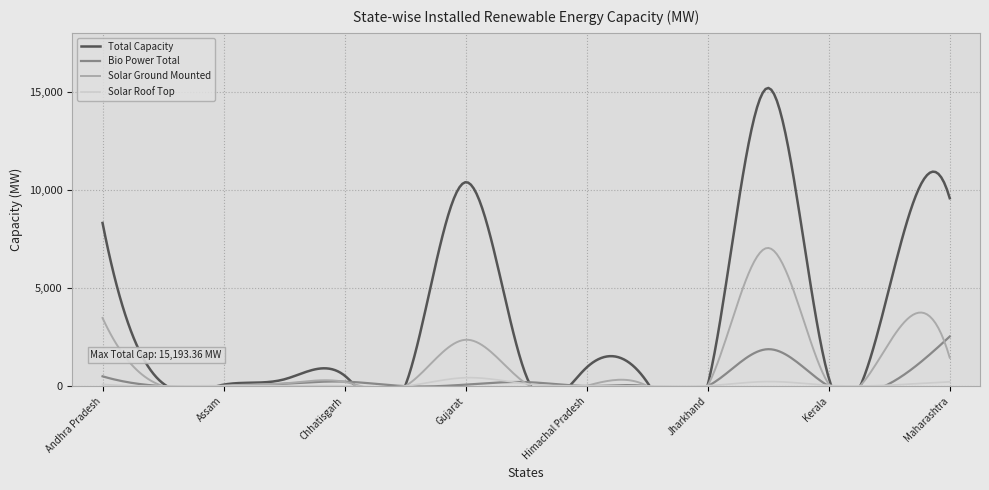

At which label does Total Capacity reach its peak?

Karnataka